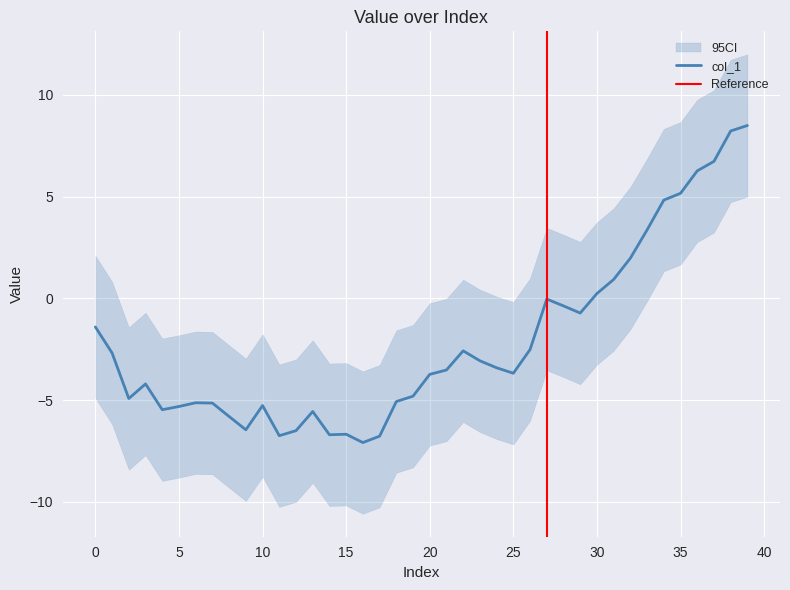

How many interior local valleys (lower than both neighbors) does the data have?

8